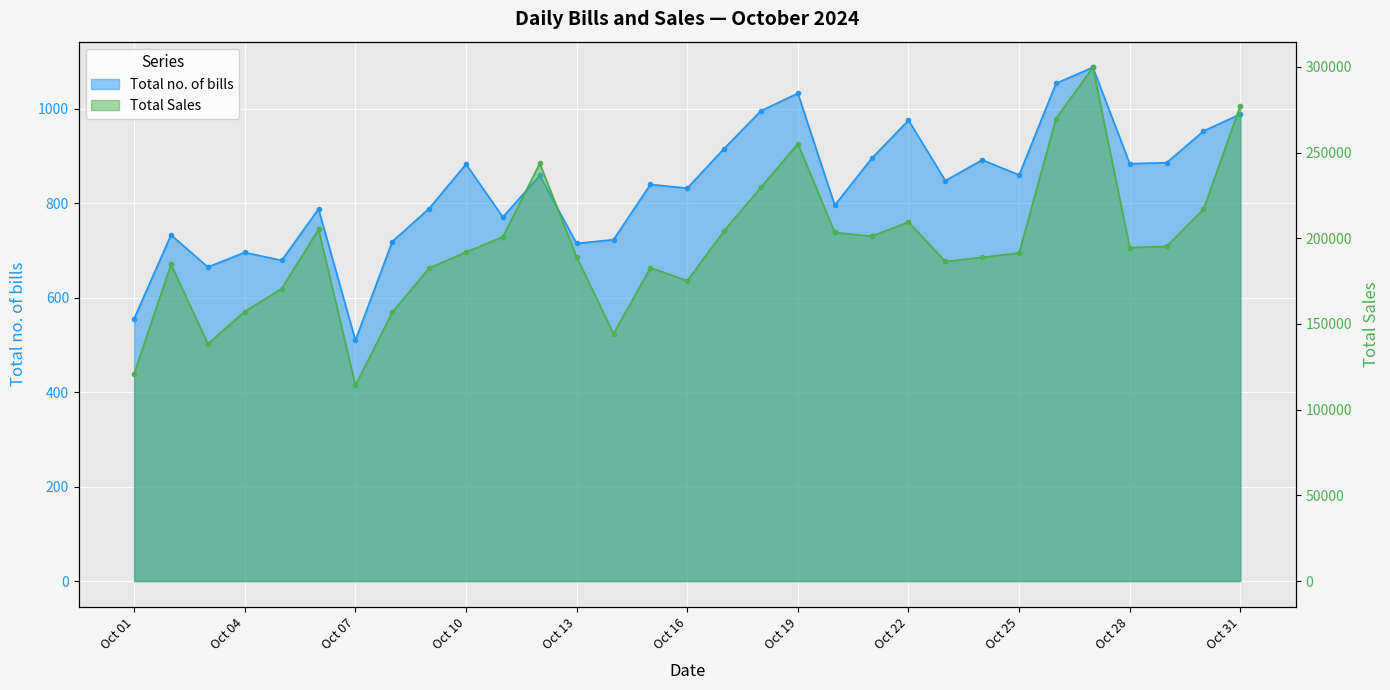

At 2024-10-20, list the series in order from largest to smallest.

Total Sales, Total no. of bills